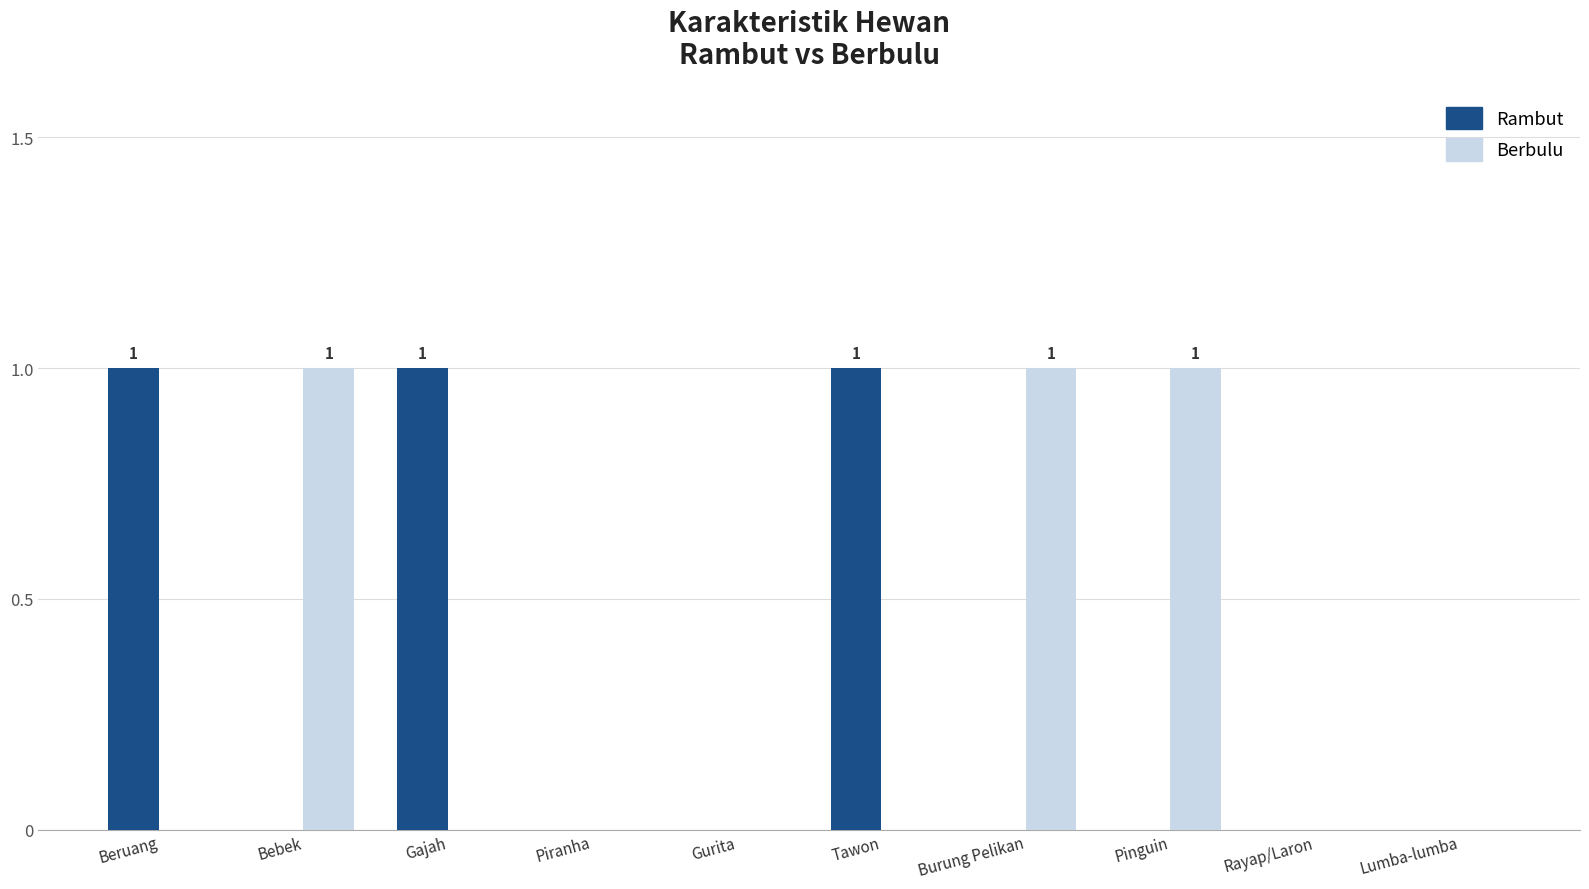

Reading left to right, list all the values displayed in this chart.

Rambut: 1	0	1	0	0	1	0	0	0	0
Berbulu: 0	1	0	0	0	0	1	1	0	0